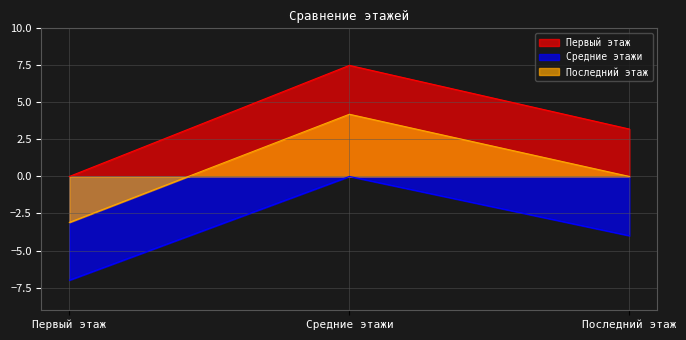

What is the sum of all Последний этаж values?

1.1